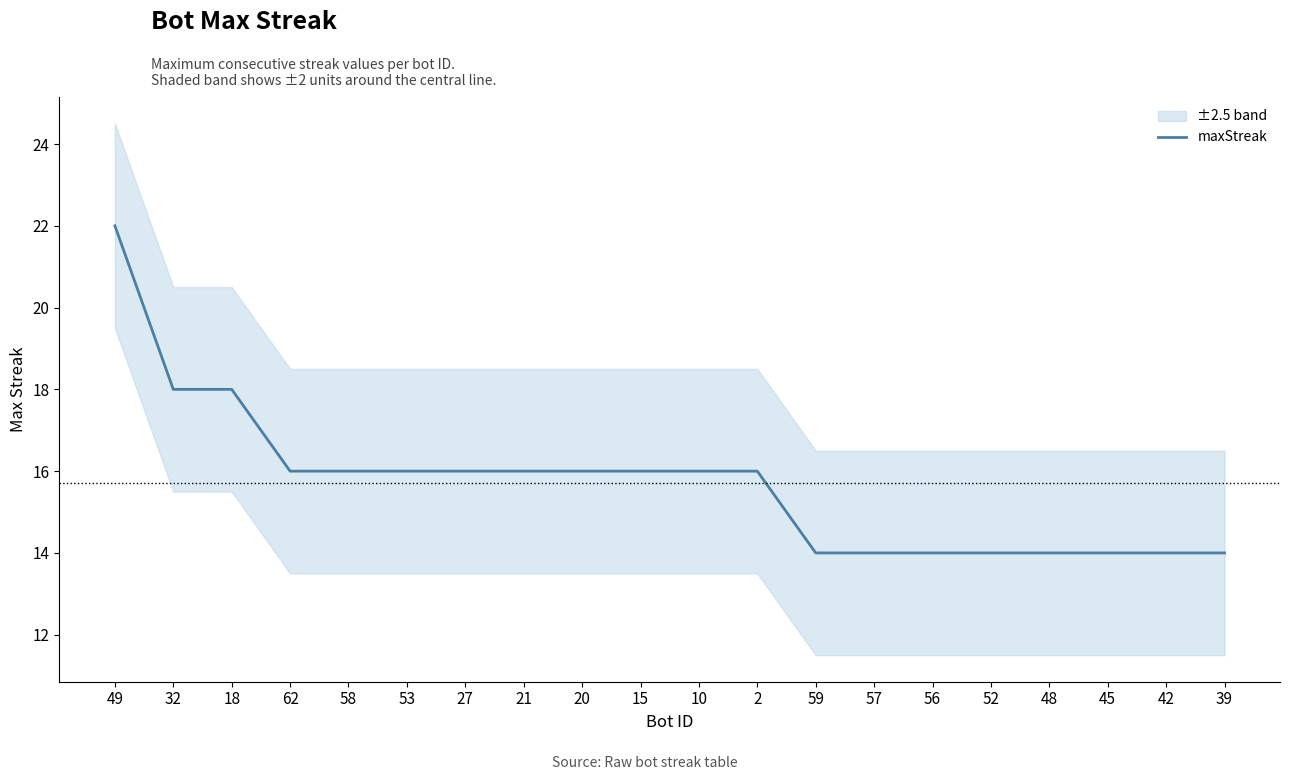

Does the chart display data point markers on the line(s)?

No